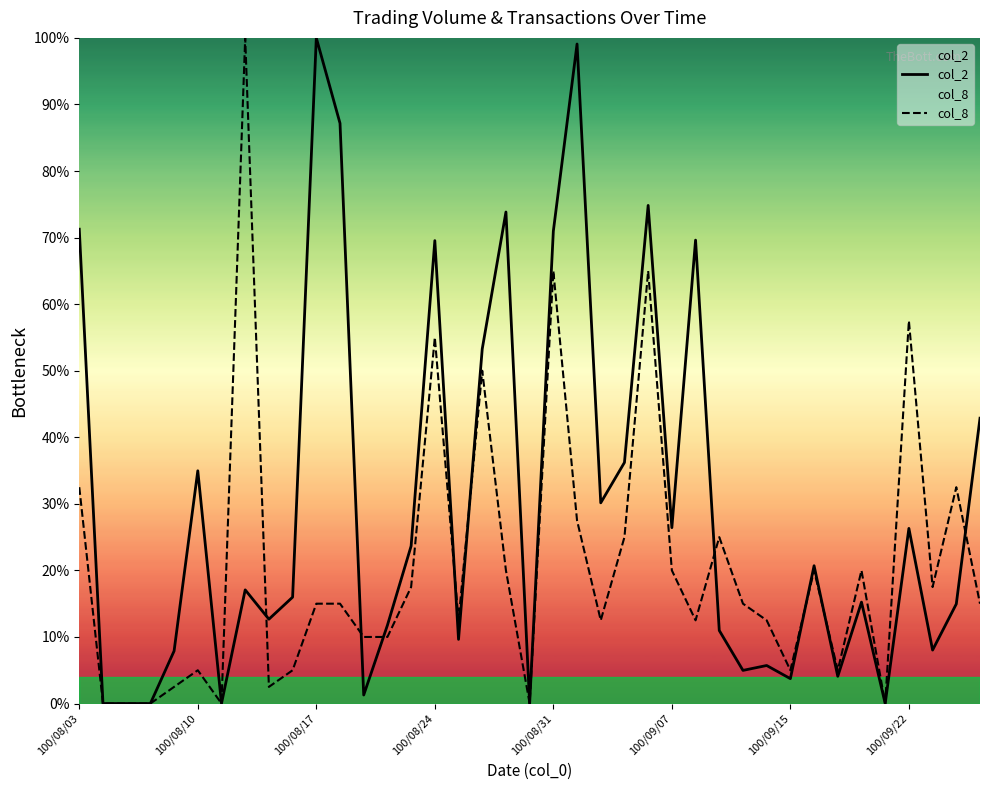

In col_2, how many points are higher than both neighbors (excluding endpoints)?

12